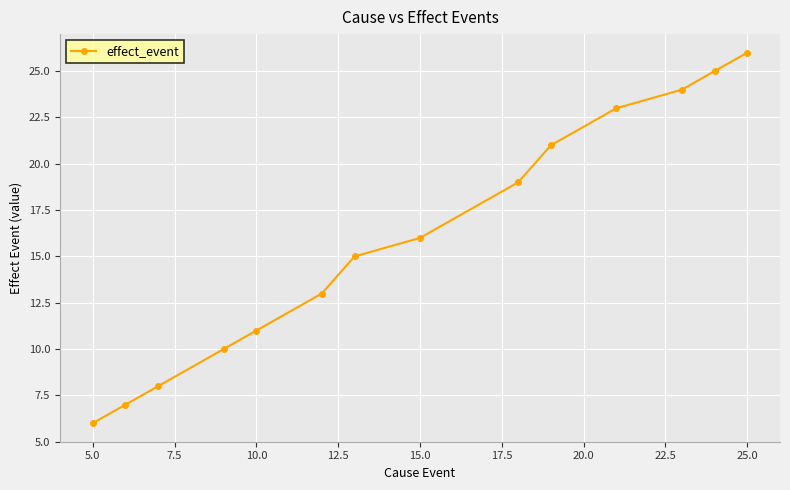

What is the value of the 2nd point from the left?

7